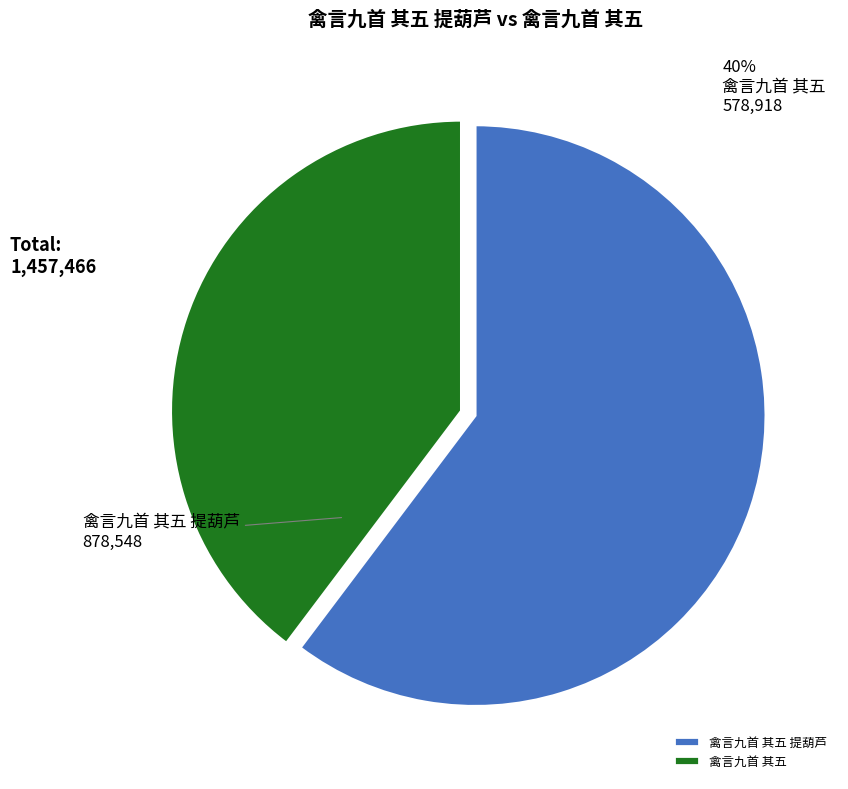

To the nearest percent, what is the difference between the 禽言九首 其五 and 禽言九首 其五 提葫芦 slice percentages?

21%